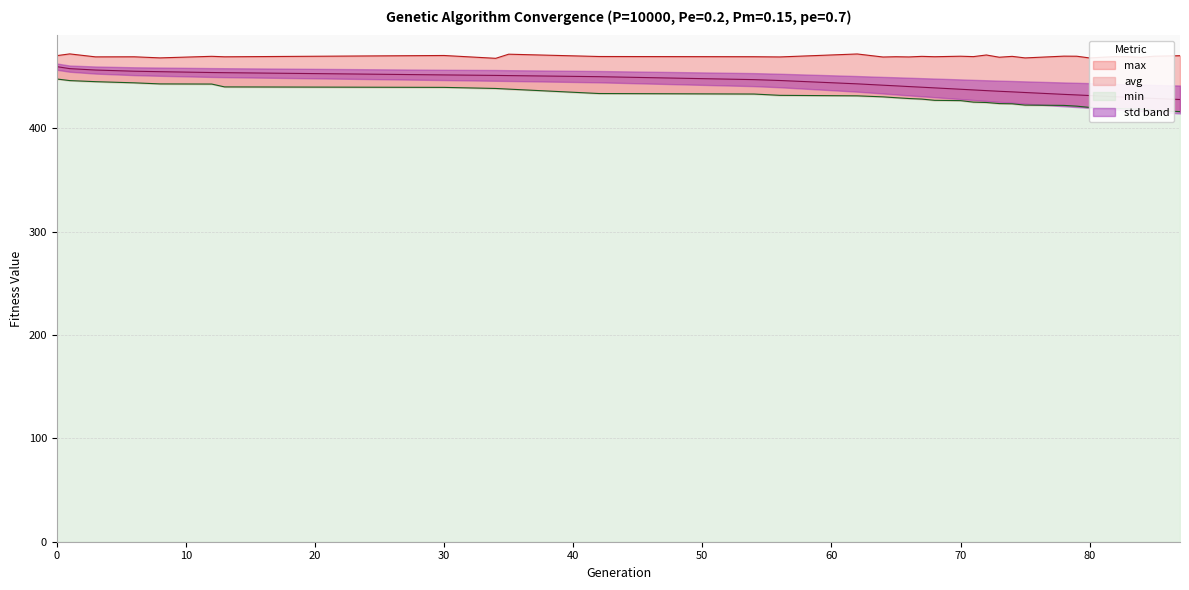

Reading left to right, extract all data points from this chart.

min: 0=447.9	1=446.4	3=445.3	6=444.2	8=443.1	12=443.0	13=440.2	30=439.8	34=438.7	35=438.1	42=433.8	54=433.3	56=432.1	62=431.6	64=430.6	65=429.8	66=429.0	67=428.4	68=427.2	70=427.0	71=425.5	72=425.1	73=424.1	74=423.9	75=422.6	78=422.3	79=421.6	80=420.4	81=420.0	82=419.3	83=418.9	84=418.6	85=417.4	87=416.3
avg: 0=459.9	1=457.9	3=456.6	6=455.4	8=455.0	12=454.2	13=454.0	30=451.8	34=451.4	35=451.2	42=450.1	54=447.3	56=446.4	62=443.2	64=441.9	65=441.3	66=440.6	67=439.9	68=439.3	70=438.0	71=437.3	72=436.6	73=436.0	74=435.4	75=434.8	78=433.0	79=432.5	80=431.9	81=431.3	82=430.7	83=430.1	84=429.6	85=429.1	87=428.1
max: 0=470.5	1=472.2	3=469.3	6=469.4	8=468.3	12=469.8	13=469.4	30=470.6	34=467.9	35=471.9	42=469.7	54=469.5	56=469.2	62=472.1	64=469.2	65=469.5	66=469.2	67=469.8	68=469.5	70=469.9	71=469.6	72=471.1	73=469.0	74=469.8	75=468.3	78=470.0	79=469.9	80=468.3	81=469.0	82=469.5	83=469.5	84=468.9	85=469.9	87=470.4